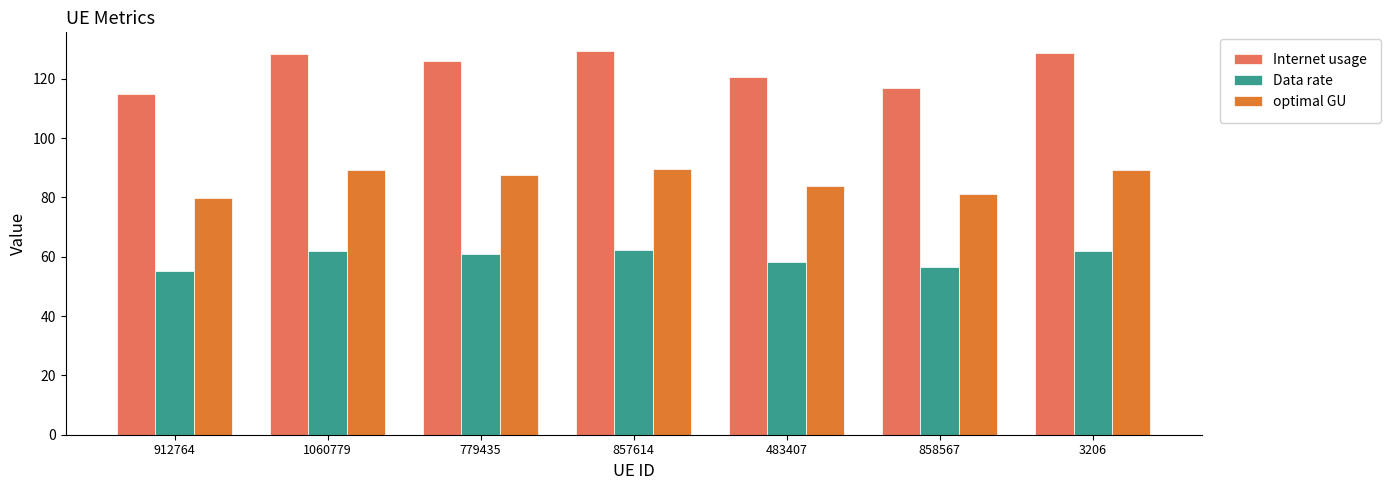

The Internet usage series shows 207.4 at 1060779. True or false?

False